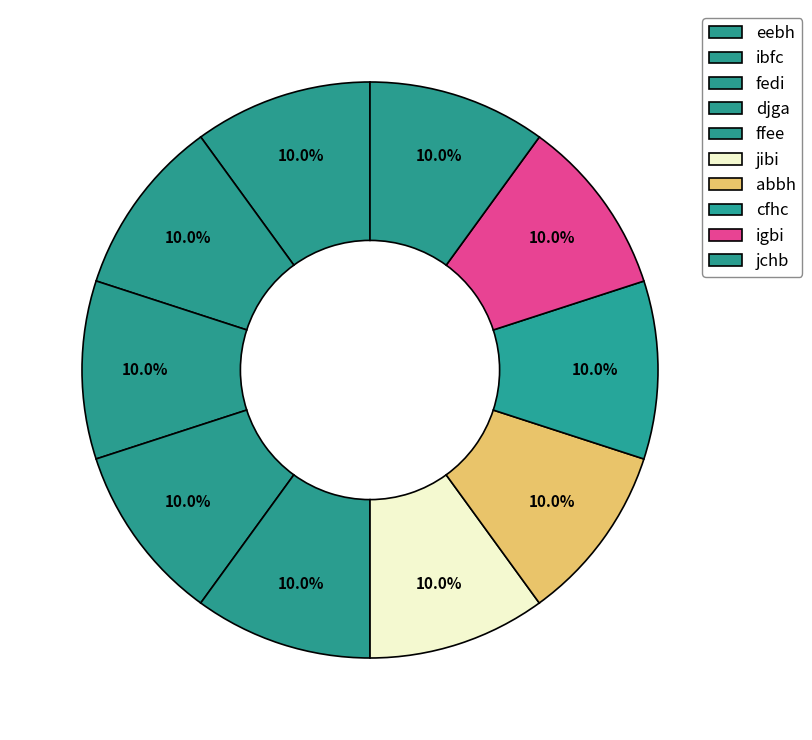

Count the number of slices in the pie.

10